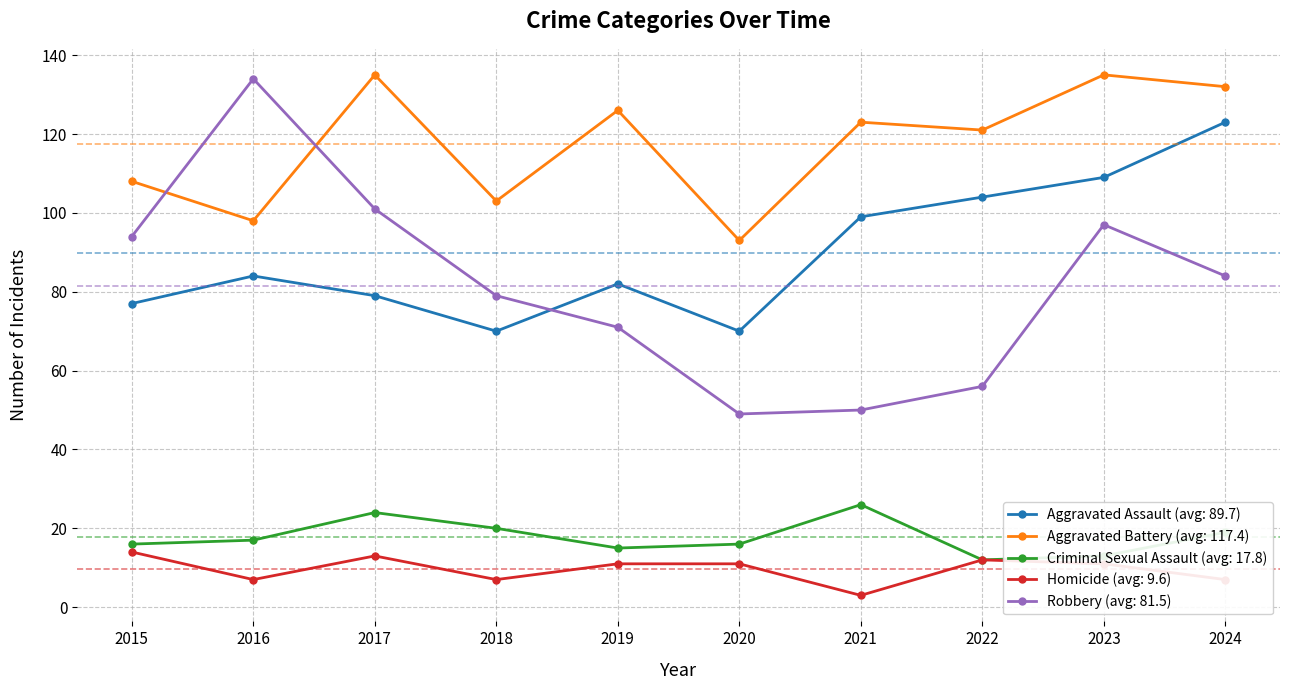

Which series ends up on top after the final intersection of Robbery (avg: 81.5) and Aggravated Assault (avg: 89.7)?

Aggravated Assault (avg: 89.7)